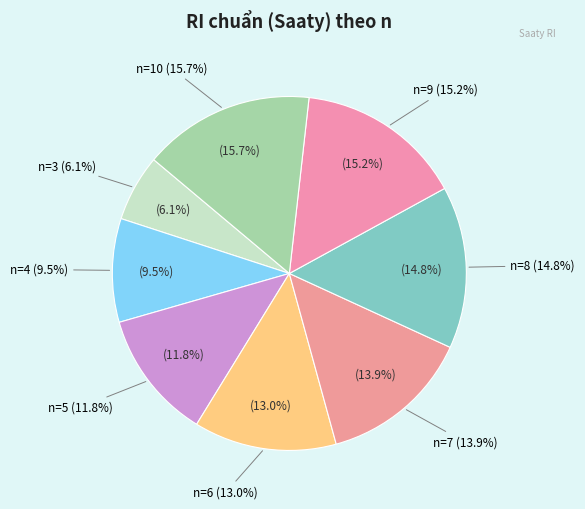

How many segments does this pie chart have?

8